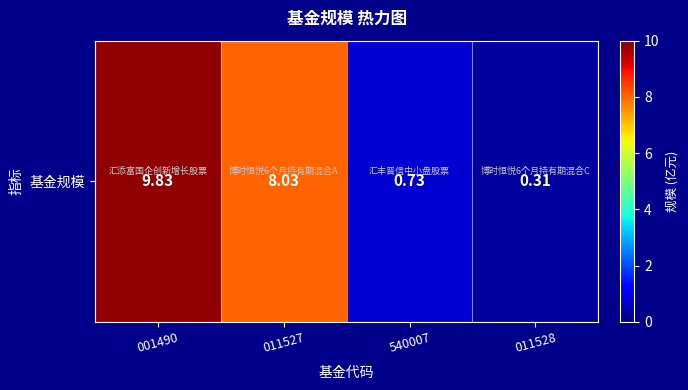

Between 001490 and 540007, which is larger?

001490